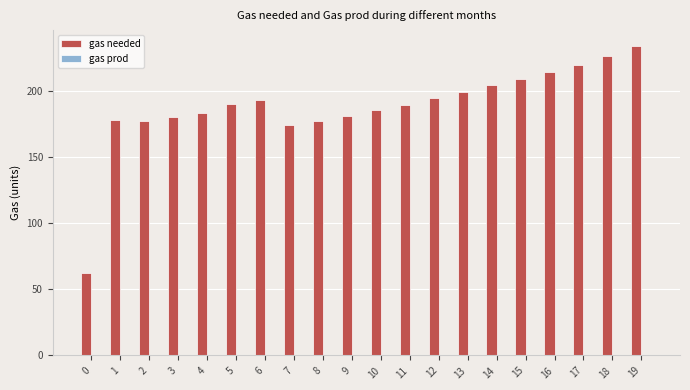

Which has a higher value, 19 or 10?

19